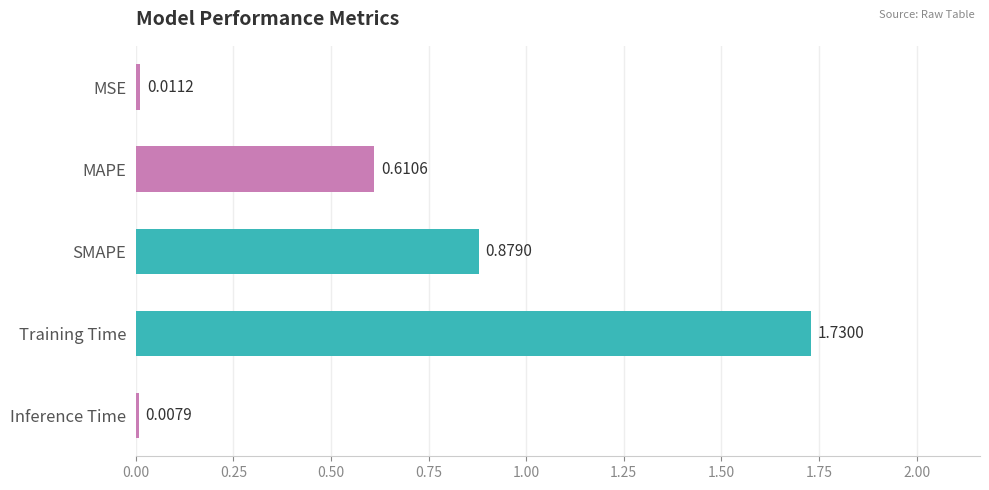

Which category has the lowest value across all series?

Inference Time